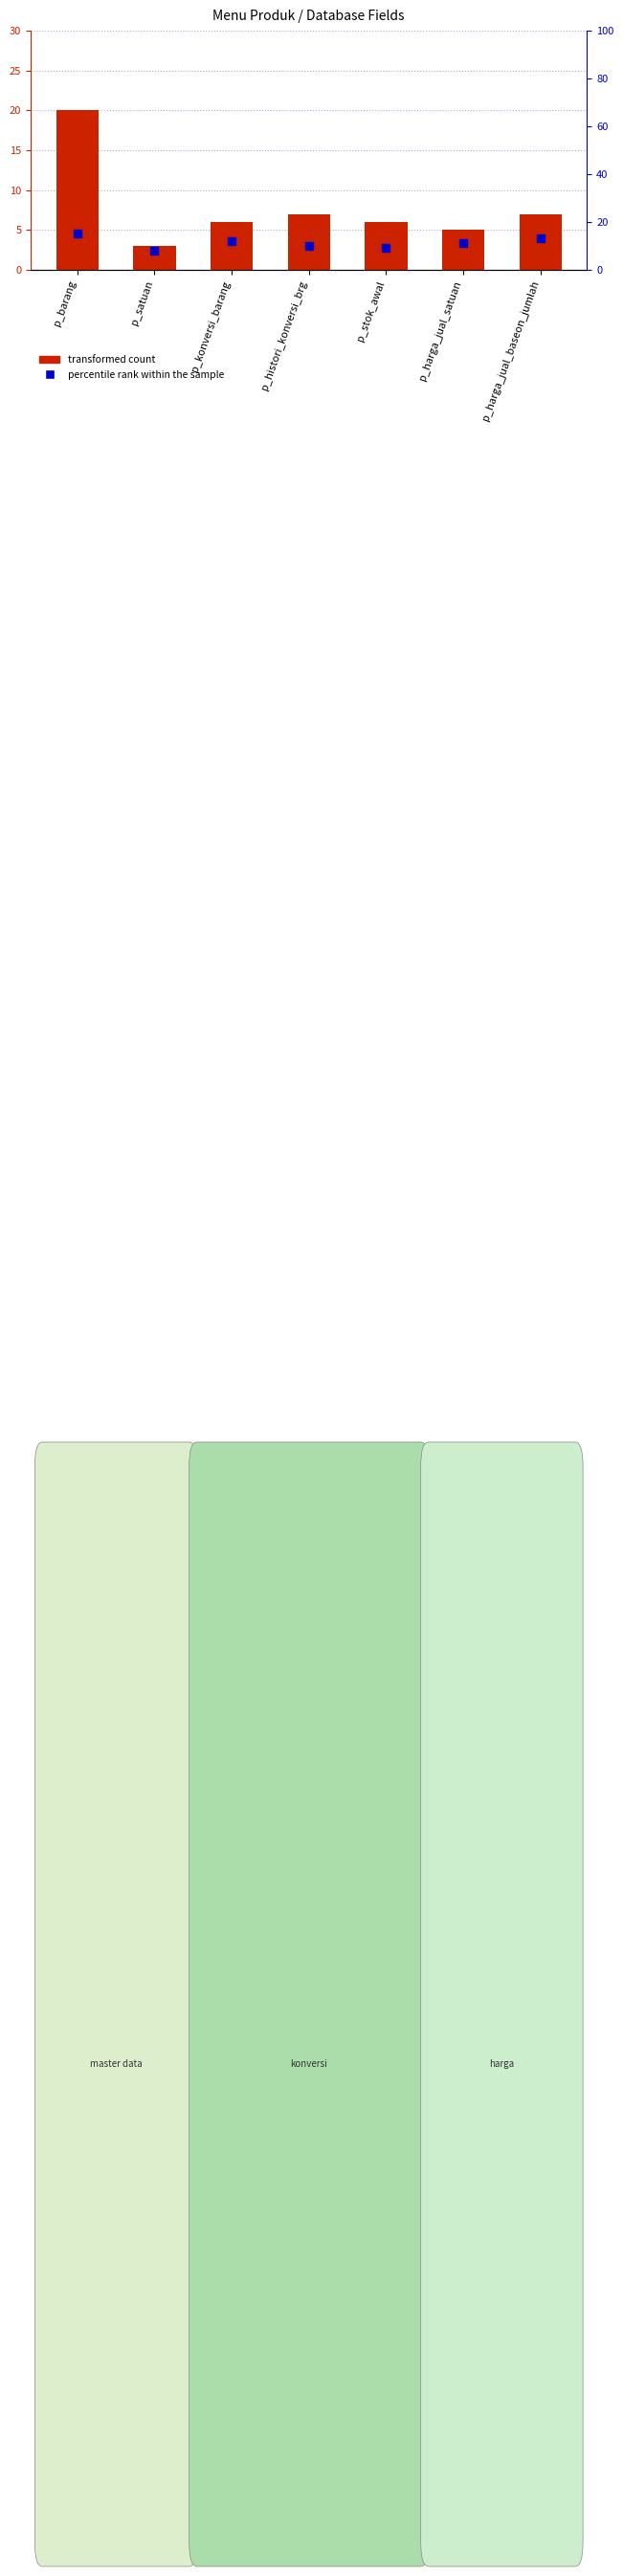

What is the average value of the percentile rank within the sample series?

11